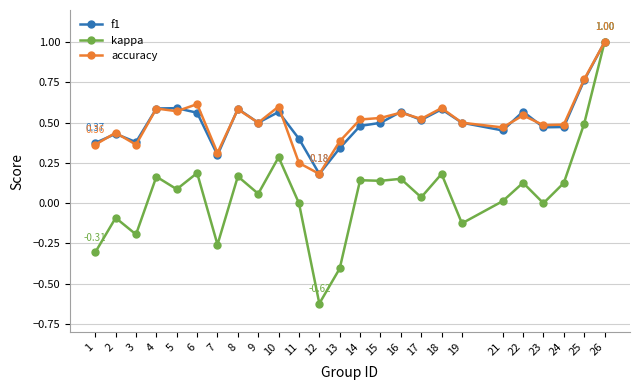

What is the total value across all series at 9?

1.1